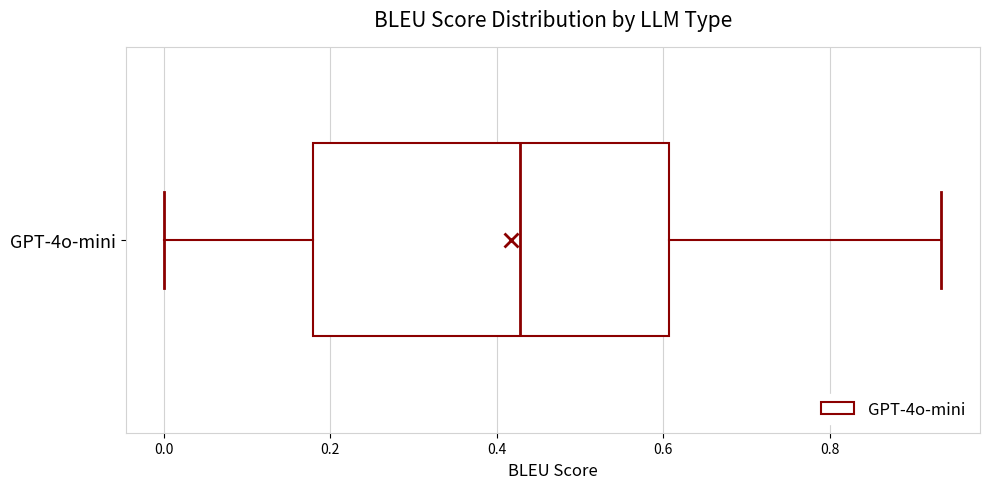

Read this box plot against the x-axis: the position of the median line, the range covered by the box, and the ends of both whiskers. The values are not printed on the chart, so give them approximately, as read against the axis.

median 0.42, box 0.18 to 0.60, whiskers 0.00 to 0.94